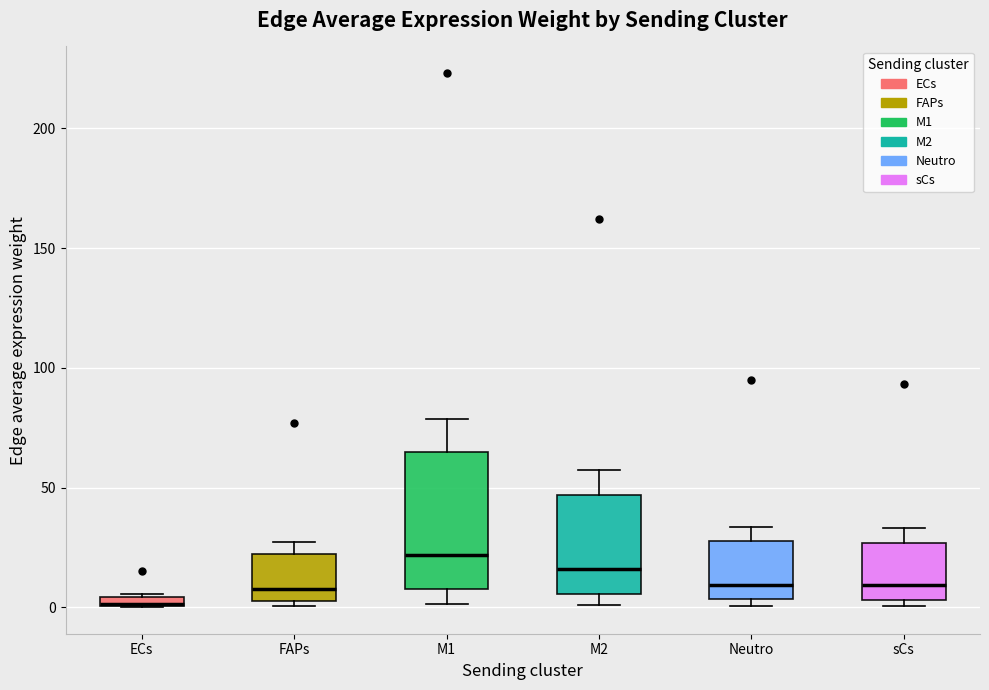

Where is the lower edge of the box for Neutro on the y-axis? The values are not printed on the chart, so give them approximately, as read against the axis.

5